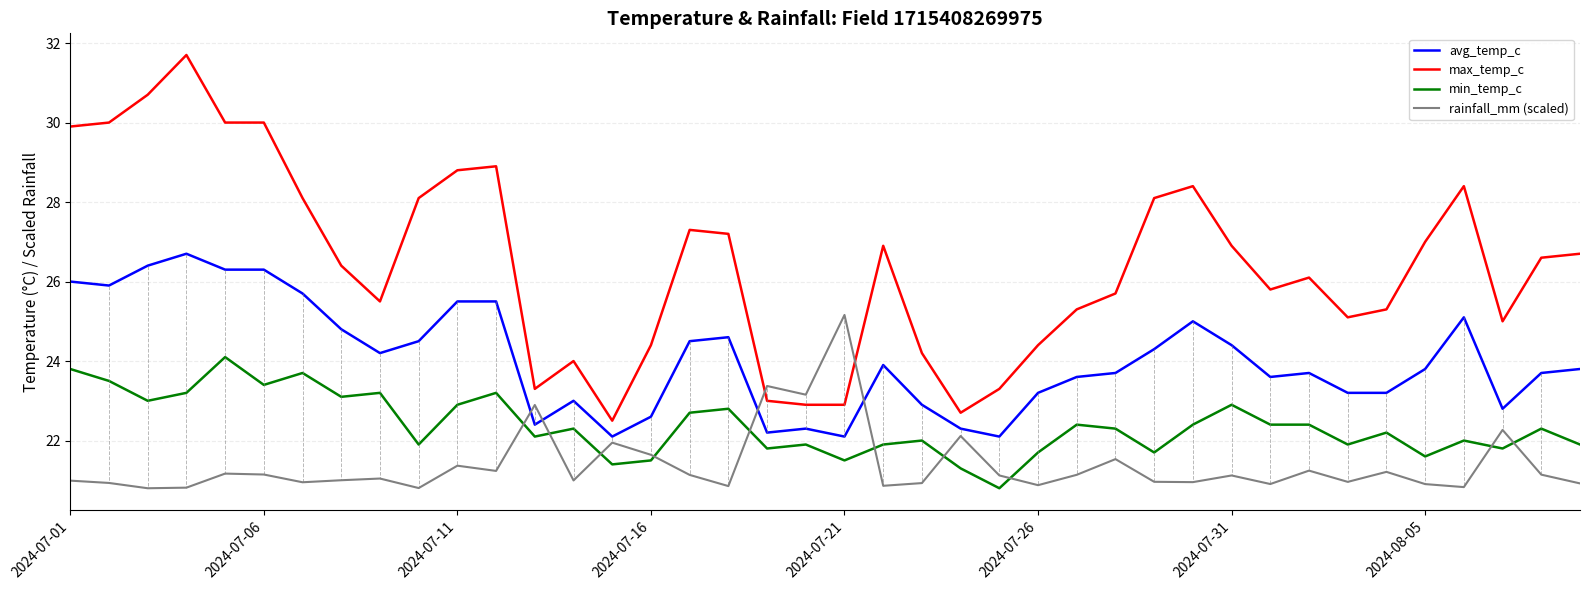

List the series in order of their peak value, highest first.

max_temp_c, avg_temp_c, rainfall_mm (scaled), min_temp_c